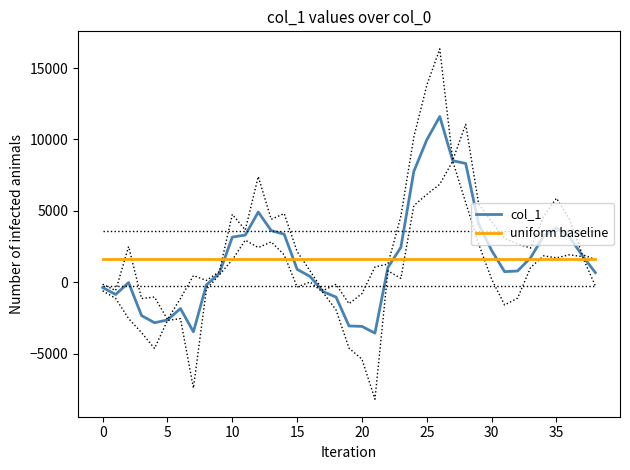

What is the lowest value of the col_1 series?

-3542.5